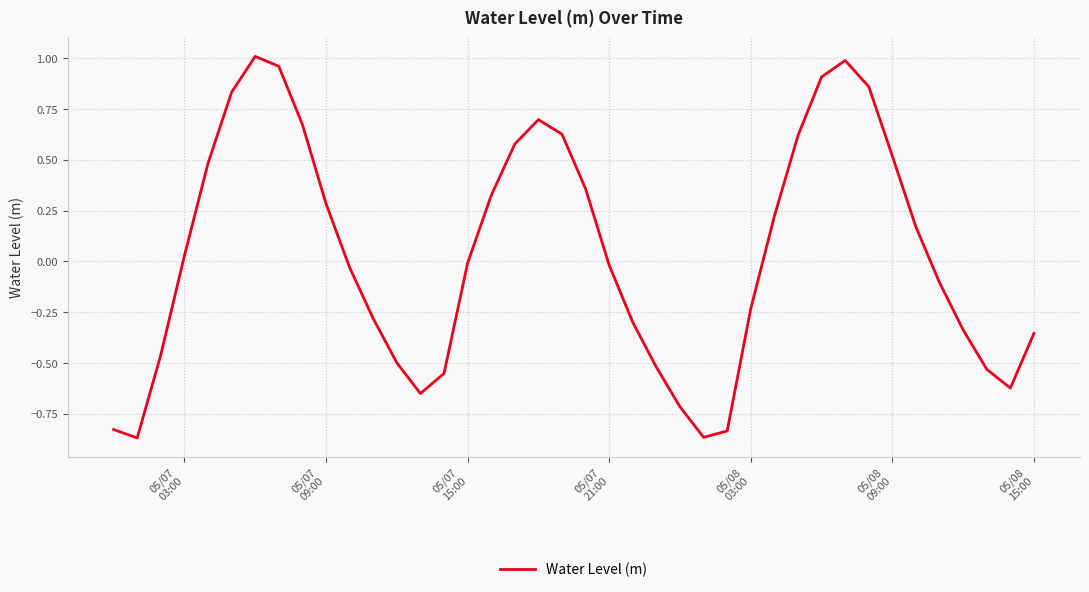

How many lines are shown in the chart?

1